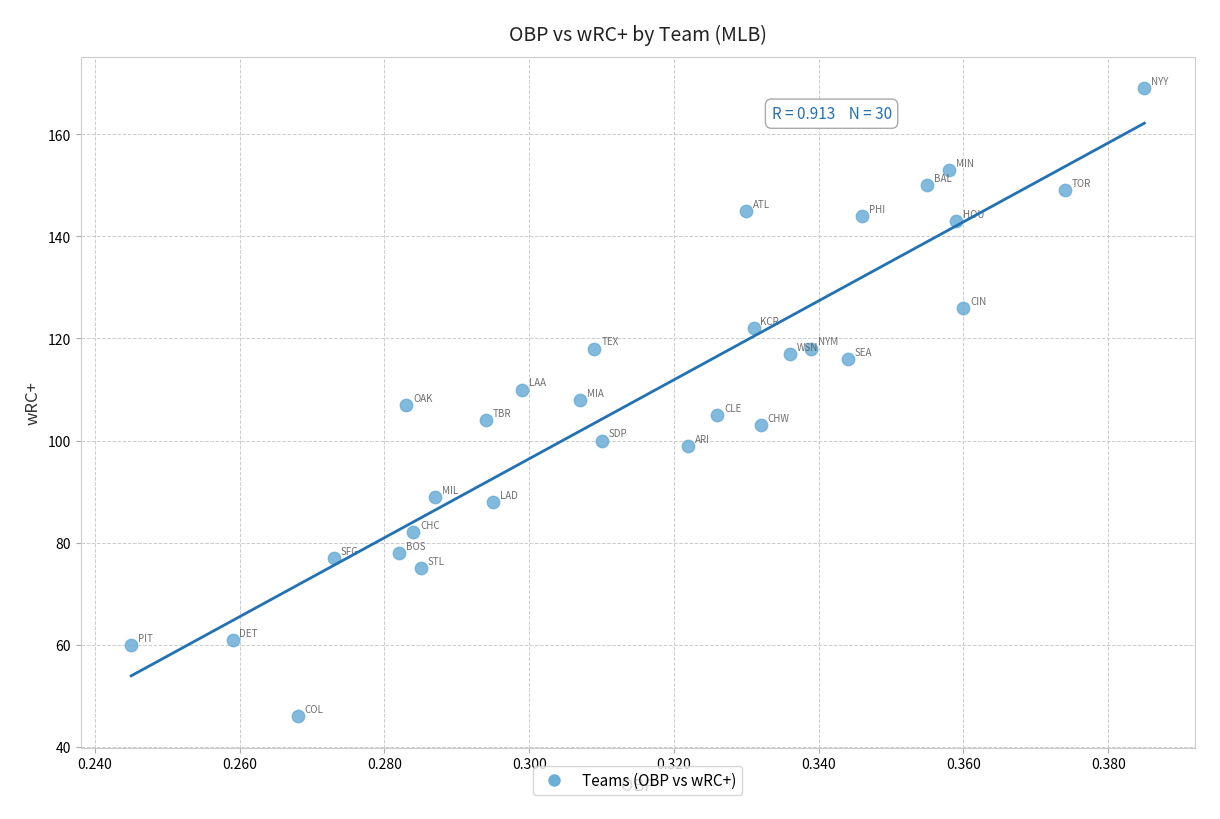

What is the range of Y values (max minus min)?

123